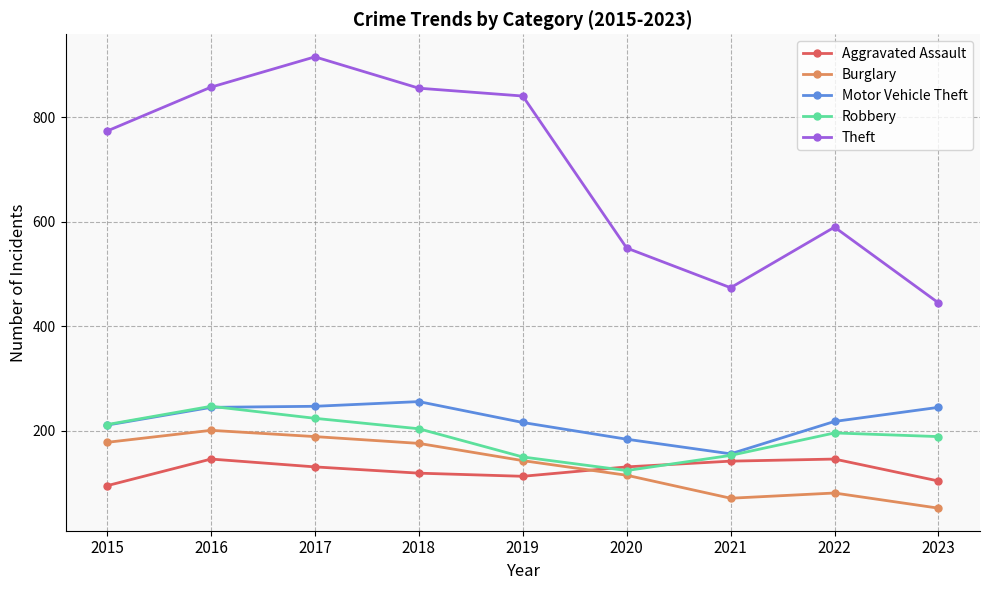

Is the value of Motor Vehicle Theft at 2023 greater than the value of Aggravated Assault at 2016?

Yes